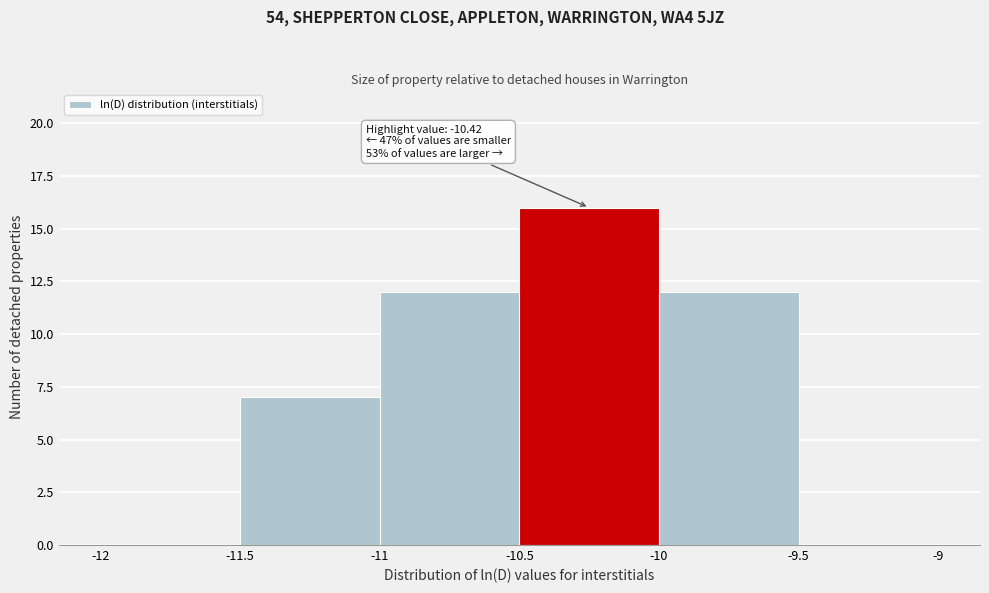

Over which range of the x-axis is the bar tallest?

-10.5 to -10